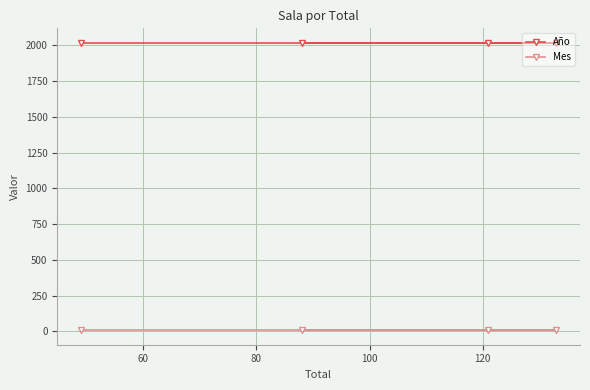

What are all the series names shown in the legend?

Año, Mes